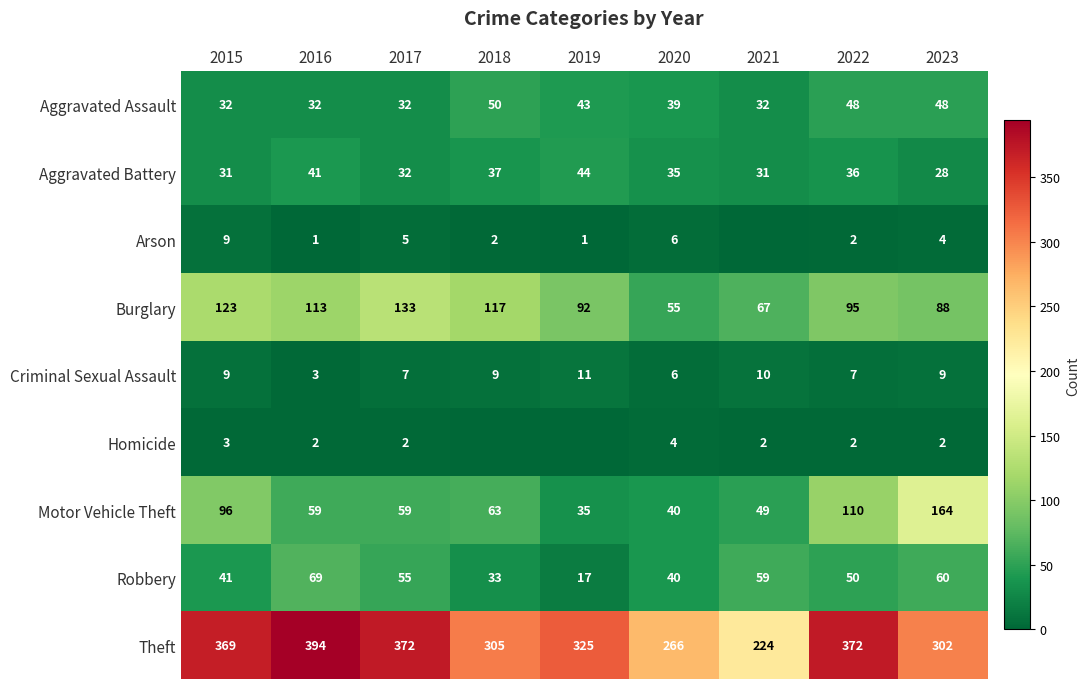

What is the sum of the Burglary values at 2015 and 2023?

211